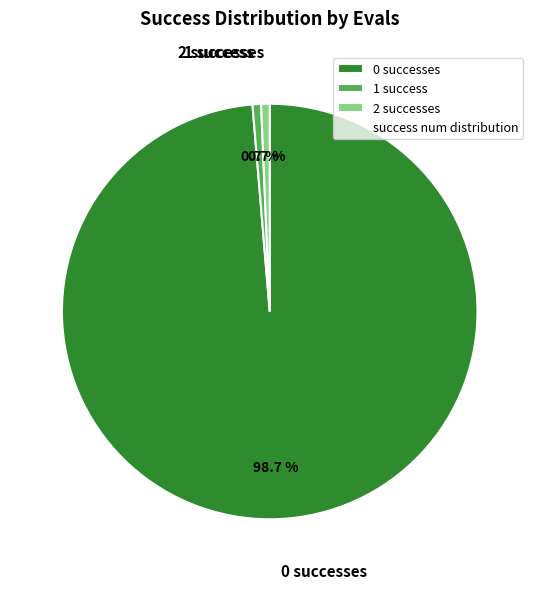

Is the sum of 0 successes and 2 successes greater than half?

Yes